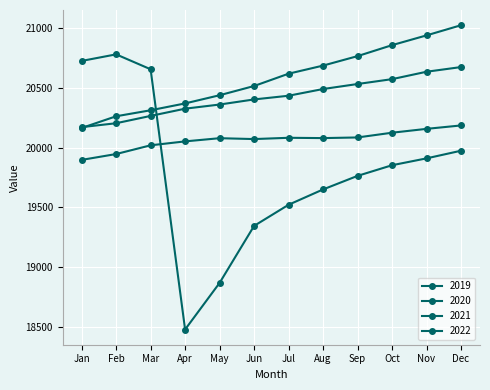

What is the spread (max minus min) of values at Feb?

833.4